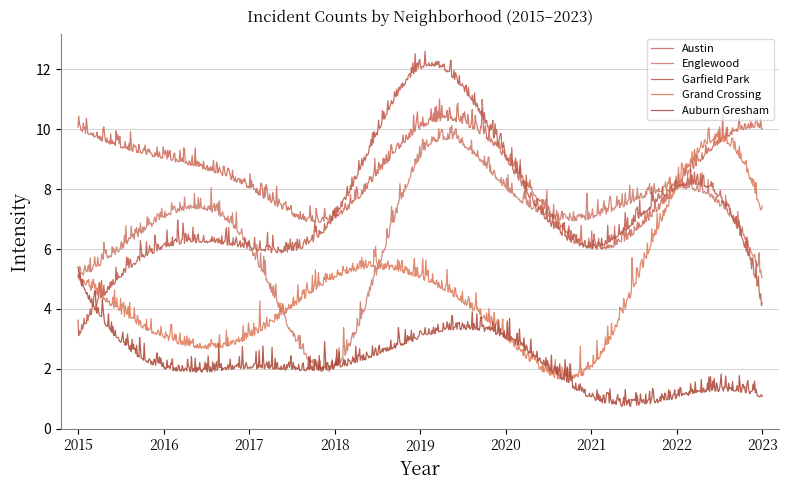

Rank the series by their maximum value, from lowest to highest.

Auburn Gresham, Grand Crossing, Englewood, Austin, Garfield Park